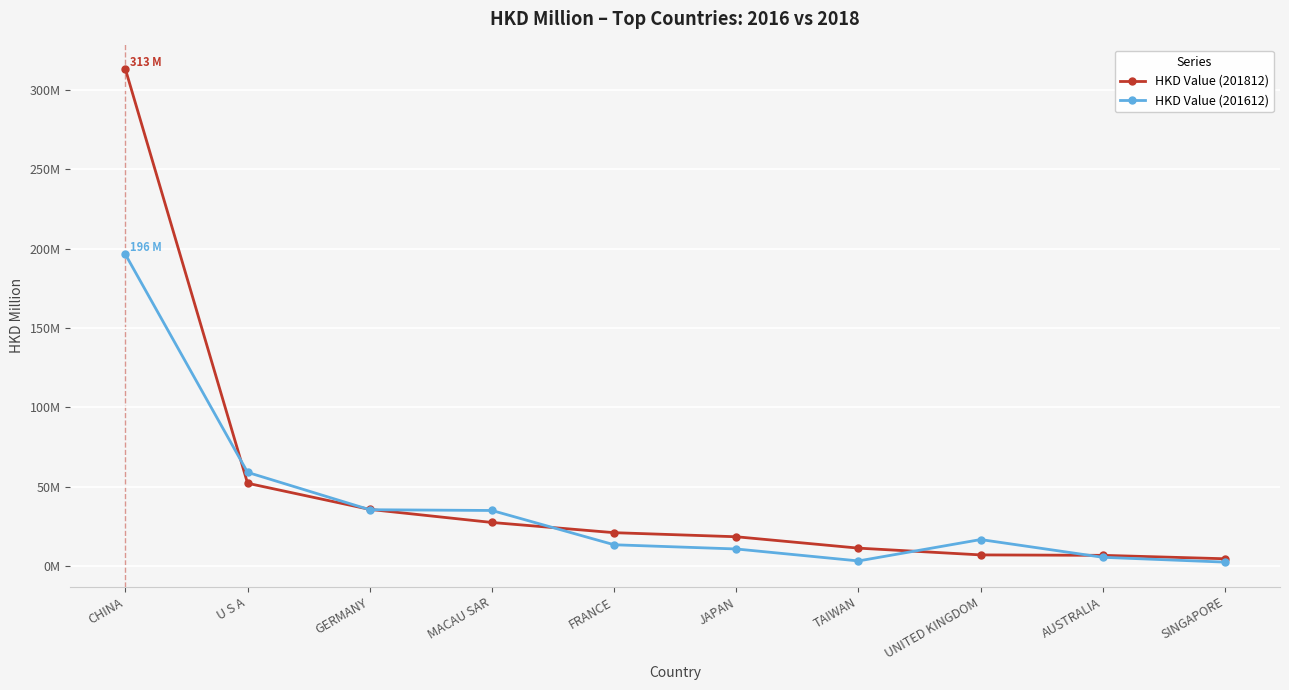

Which series has the largest total across all categories?

HKD Value (201812)